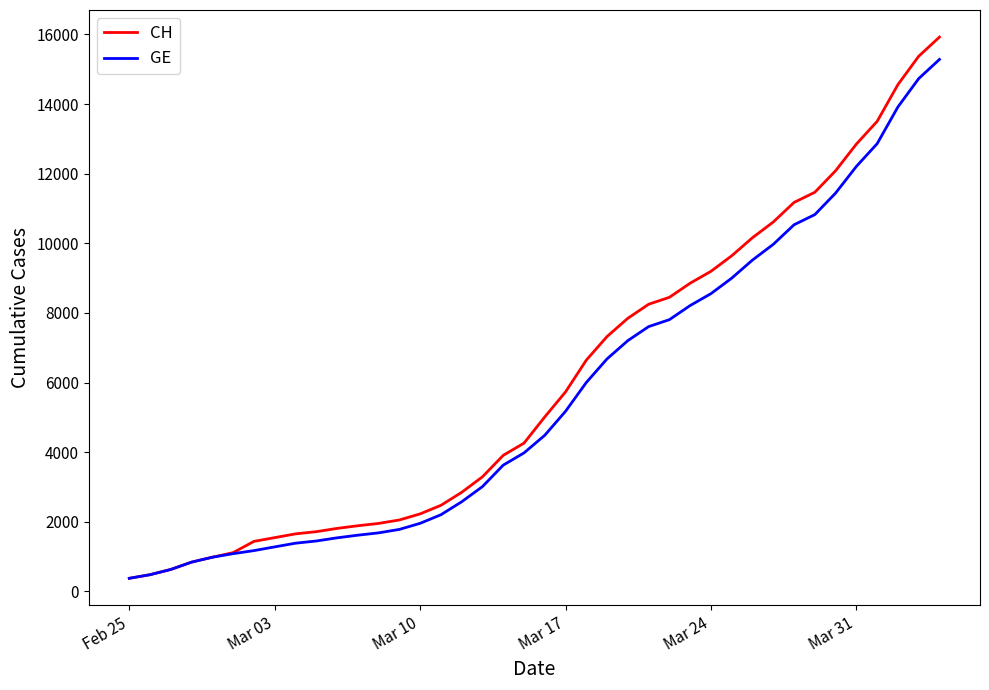

What is the lowest value of the CH series?

375